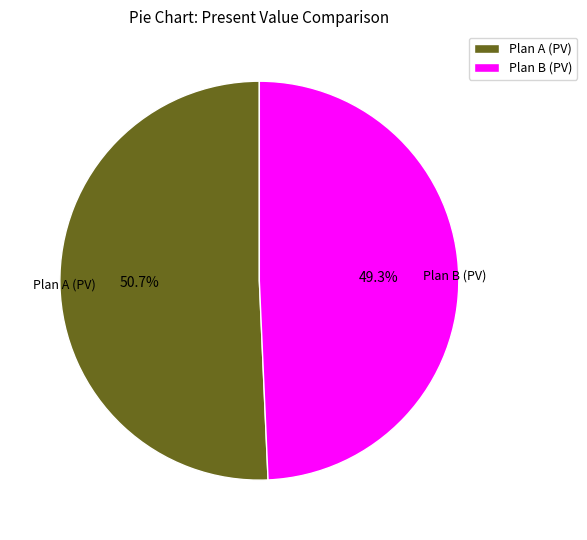

Rank the categories by value from lowest to highest.

Plan B (PV), Plan A (PV)